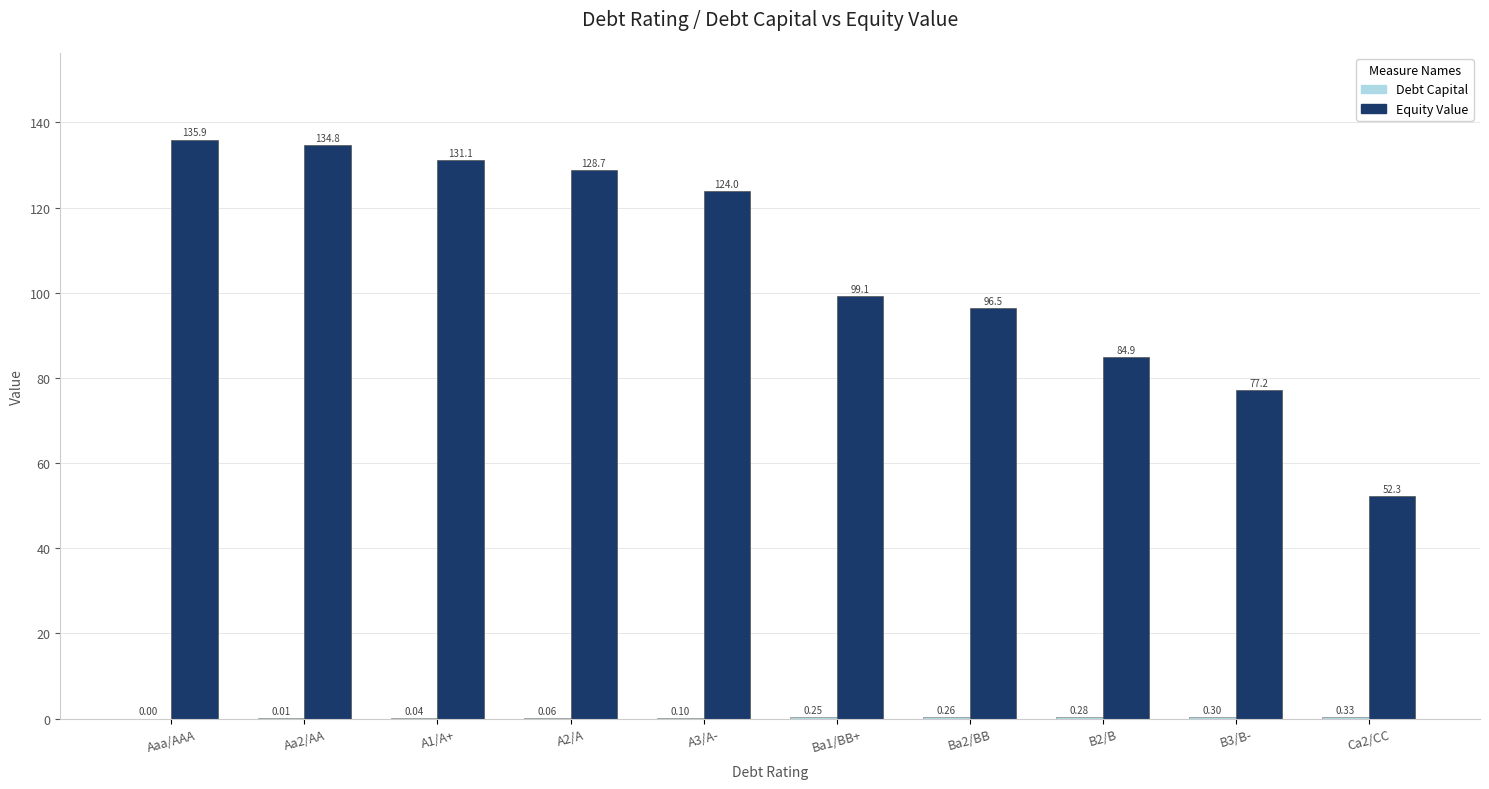

The Equity Value series shows 134.8 at Aa2/AA. True or false?

True